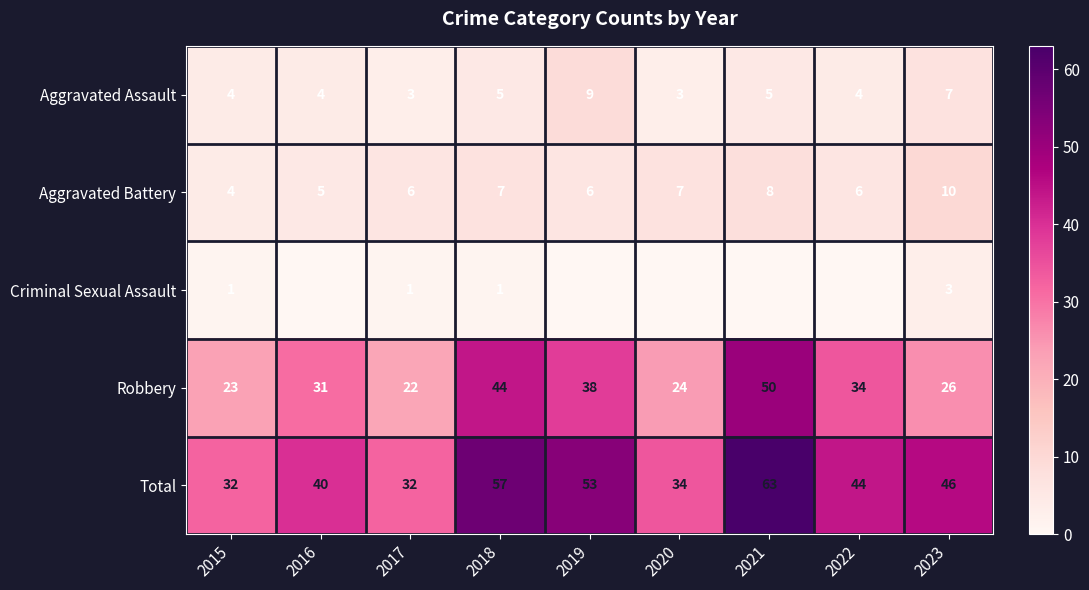

What is the sum of the Total values at 2018 and 2022?

101